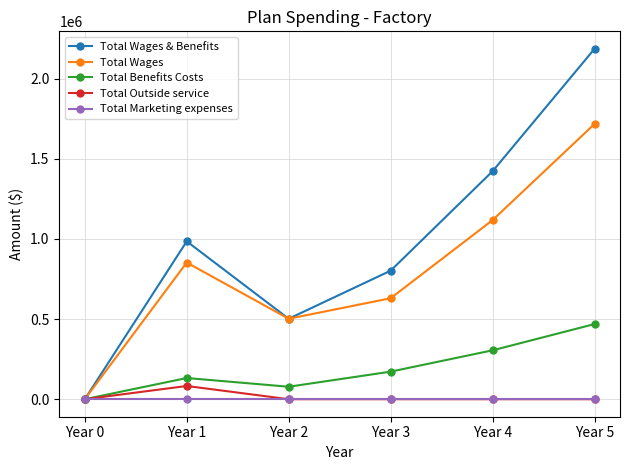

What is the difference between the Total Wages values at Year 3 and Year 0?

630000.0